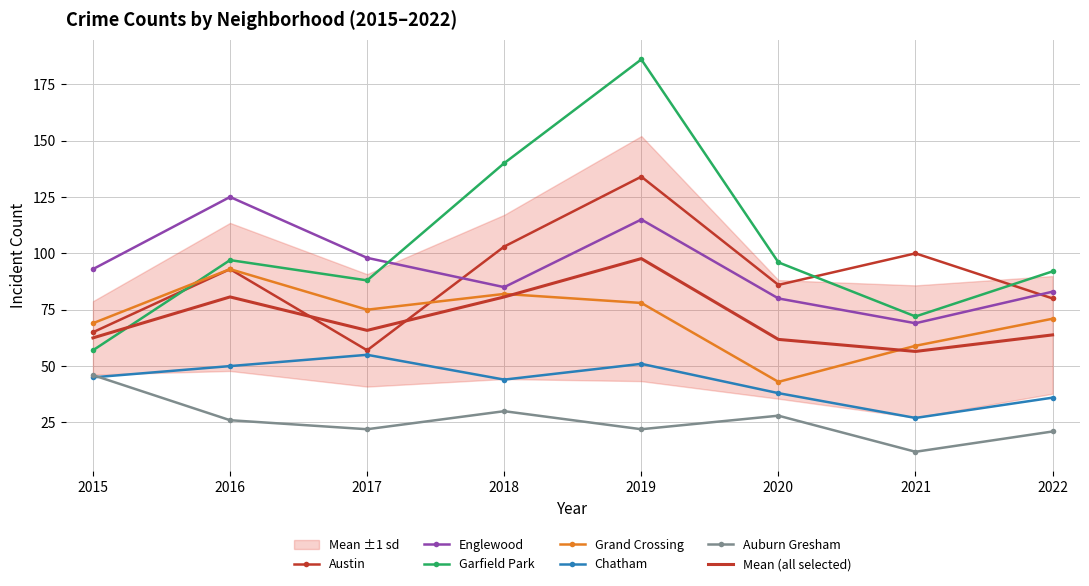

Reading left to right, transcribe all the data shown in this chart.

Austin: 2015=65	2016=93	2017=57	2018=103	2019=134	2020=86	2021=100	2022=80
Englewood: 2015=93	2016=125	2017=98	2018=85	2019=115	2020=80	2021=69	2022=83
Garfield Park: 2015=57	2016=97	2017=88	2018=140	2019=186	2020=96	2021=72	2022=92
Grand Crossing: 2015=69	2016=93	2017=75	2018=82	2019=78	2020=43	2021=59	2022=71
Chatham: 2015=45	2016=50	2017=55	2018=44	2019=51	2020=38	2021=27	2022=36
Auburn Gresham: 2015=46	2016=26	2017=22	2018=30	2019=22	2020=28	2021=12	2022=21